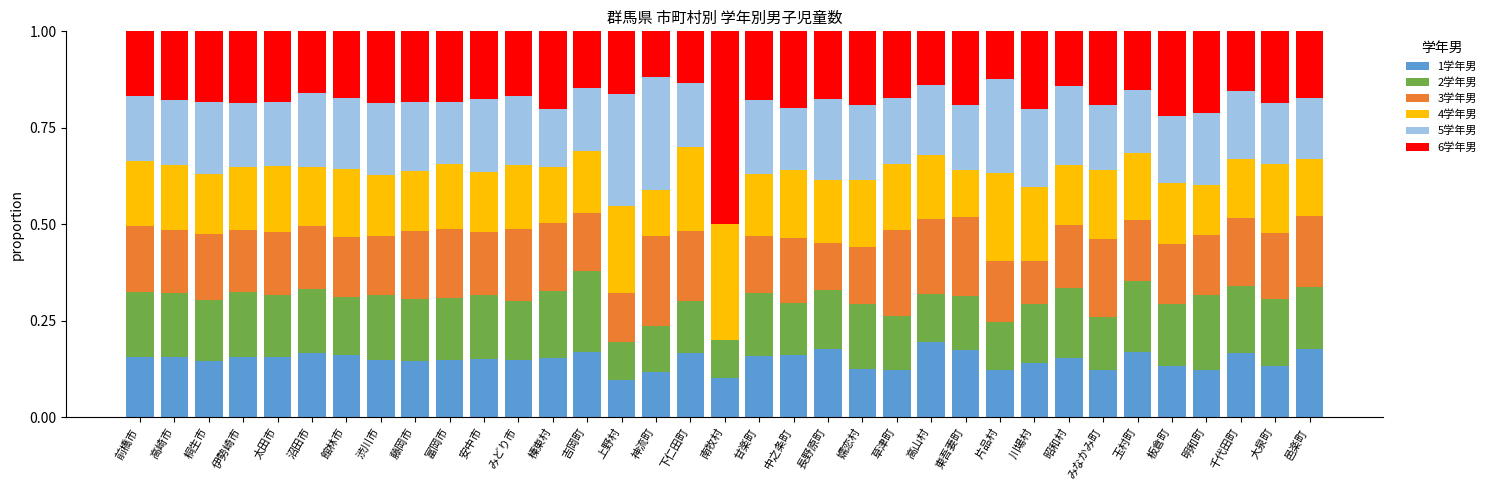

What is the sum of all 1学年男 values?

5.2